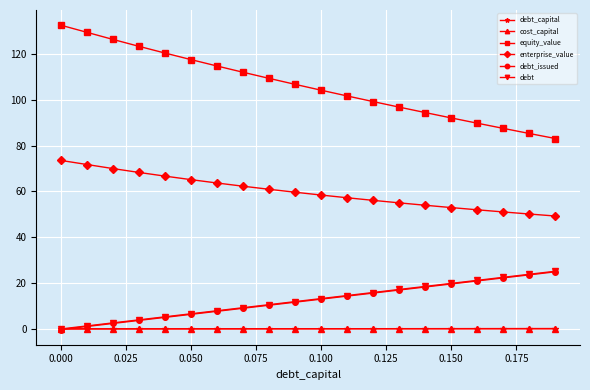

Which series has the largest total across all categories?

equity_value